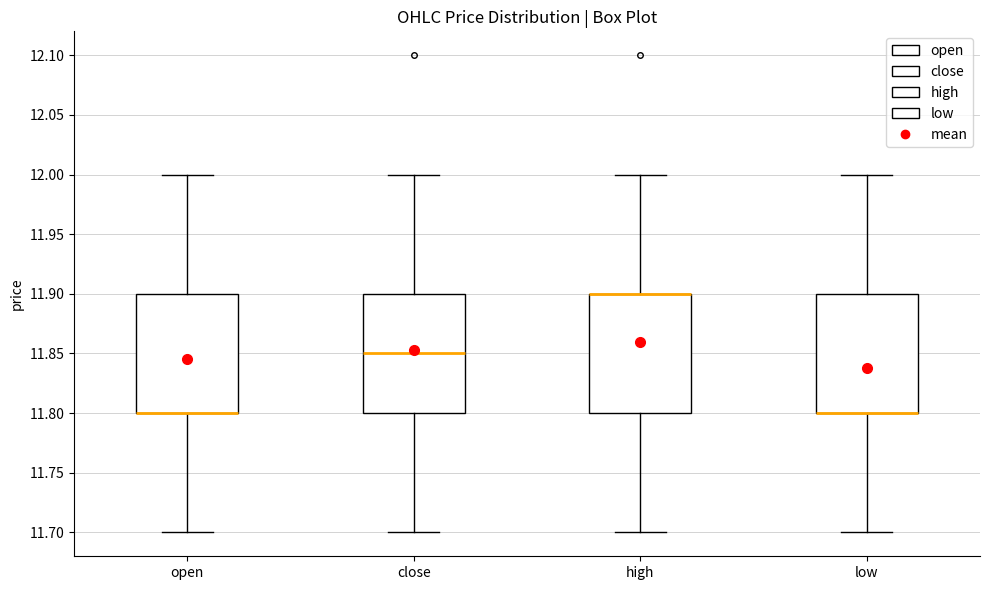

Reading left to right, transcribe this box plot: for each box, give where its median line is, the range the box spans, and where its two whiskers end, as read against the y-axis. The values are not printed on the chart, so give them approximately, as read against the axis.

open: median 11.80 (drawn on the box's lower edge), box 11.80 to 11.90, whiskers 11.70 to 12.00
close: median 11.85, box 11.80 to 11.90, whiskers 11.70 to 12.00
high: median 11.90 (drawn on the box's upper edge), box 11.80 to 11.90, whiskers 11.70 to 12.00
low: median 11.80 (drawn on the box's lower edge), box 11.80 to 11.90, whiskers 11.70 to 12.00